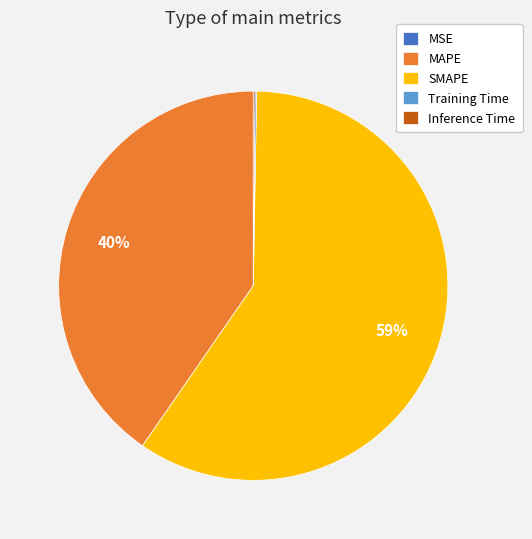

Which slice is the largest?

SMAPE